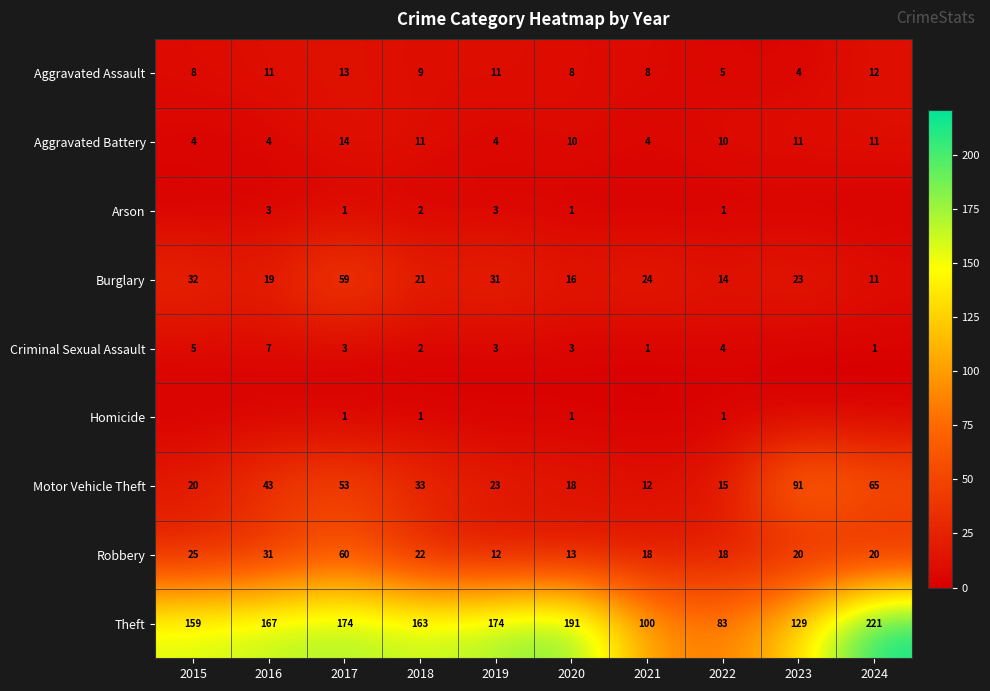

How many values in the Burglary series are below 23?

5